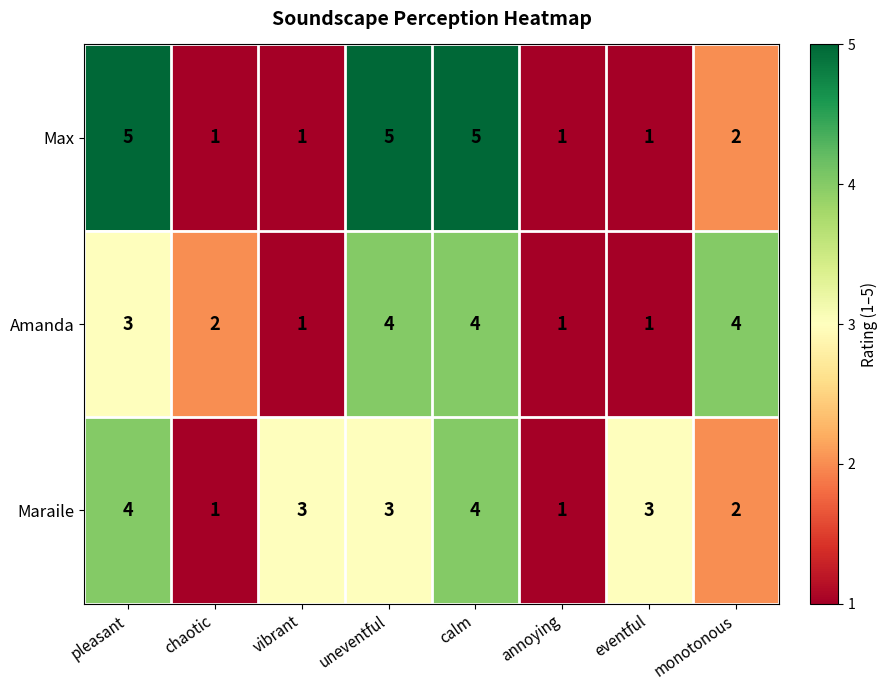

What is the total value across all series at monotonous?

8